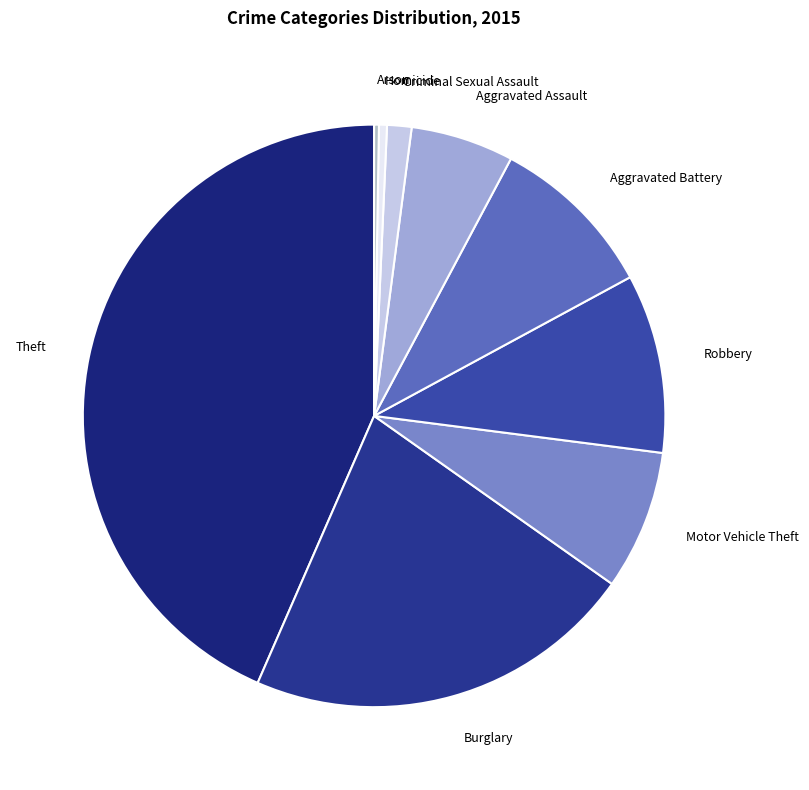

True or false: Aggravated Assault accounts for 20% of the total.

False